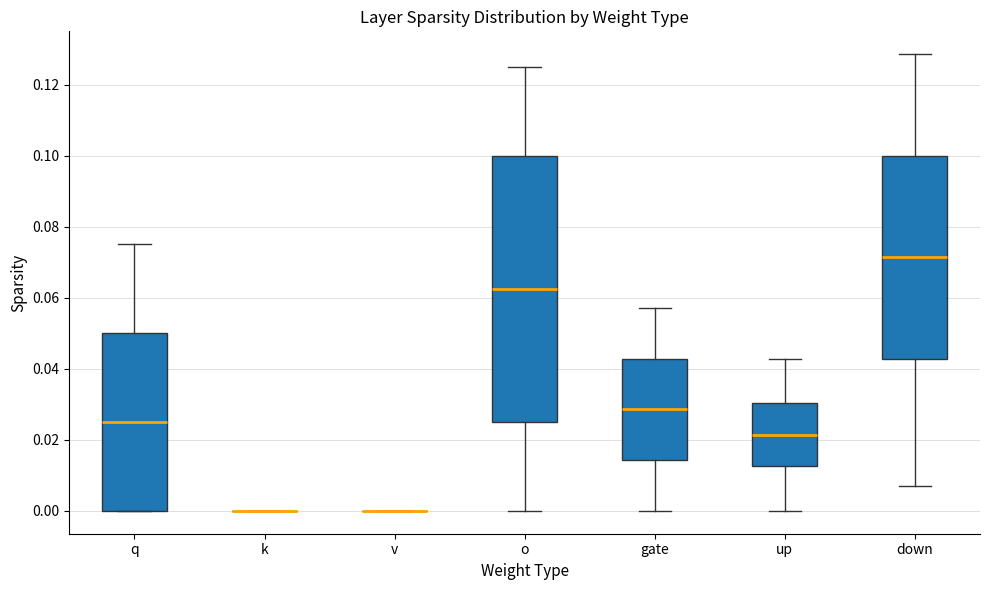

Reading left to right, transcribe this box plot: for each box, give where its median line is, the range the box spans, and where its two whiskers end, as read against the y-axis. The values are not printed on the chart, so give them approximately, as read against the axis.

q: median 0.026, box 0.000 to 0.050, whiskers 0.000 to 0.076
k: box collapsed to a line at 0.000, whiskers 0.000 to 0.000
v: box collapsed to a line at 0.000, whiskers 0.000 to 0.000
o: median 0.062, box 0.026 to 0.100, whiskers 0.000 to 0.126
gate: median 0.028, box 0.014 to 0.042, whiskers 0.000 to 0.058
up: median 0.022, box 0.012 to 0.030, whiskers 0.000 to 0.042
down: median 0.072, box 0.042 to 0.100, whiskers 0.008 to 0.128